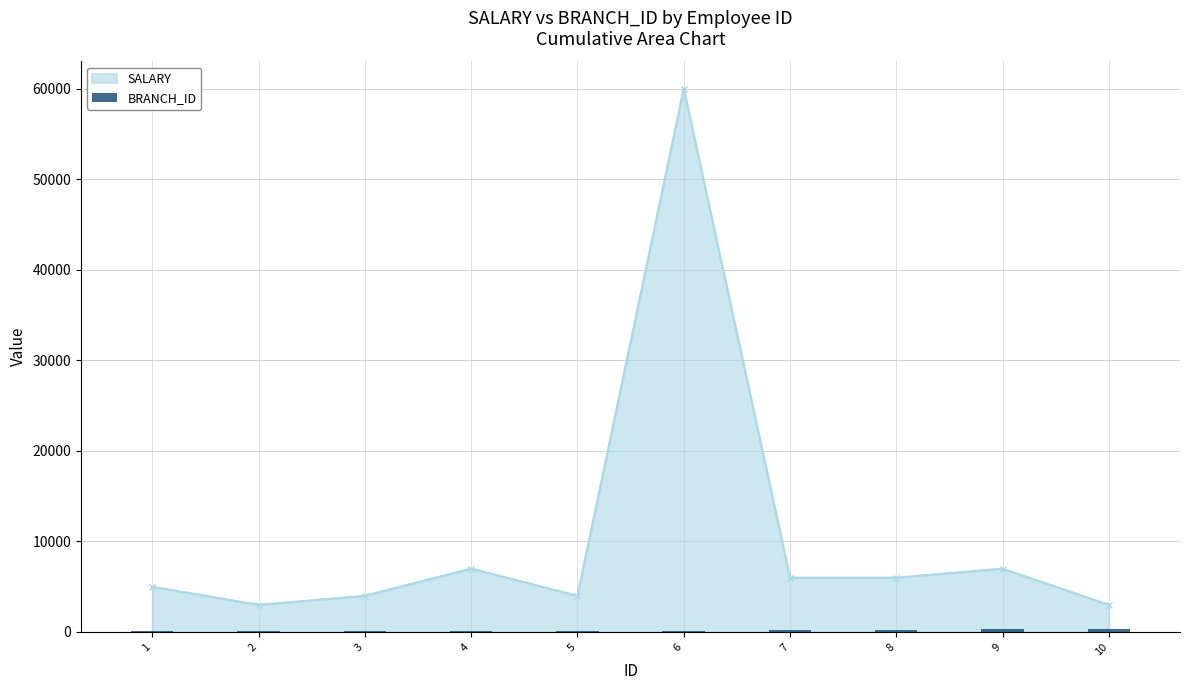

Where is the first local maximum for SALARY?

4